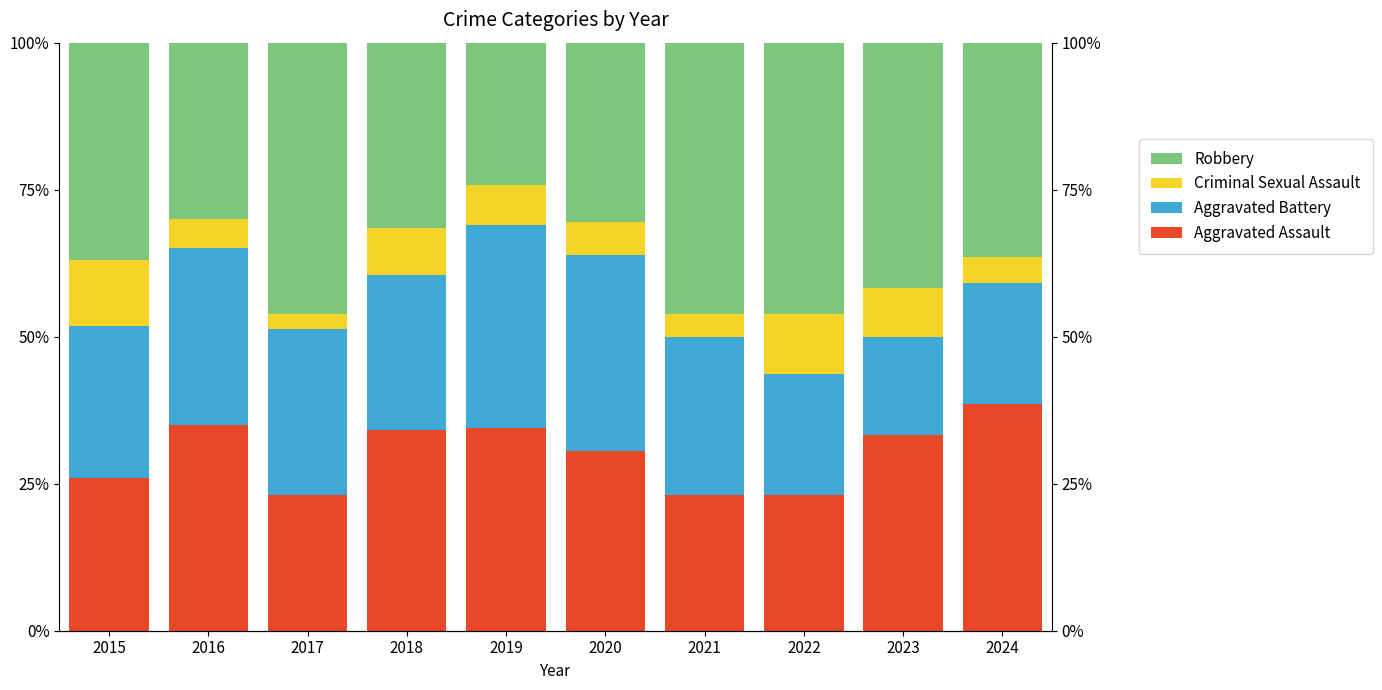

How many bars are there in total?

40